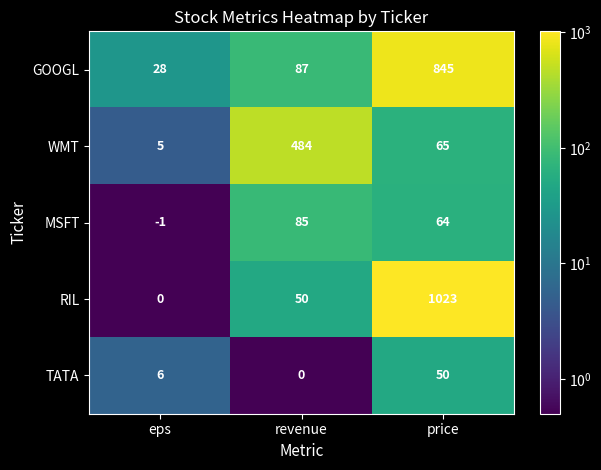

Count the number of data series in this chart.

5